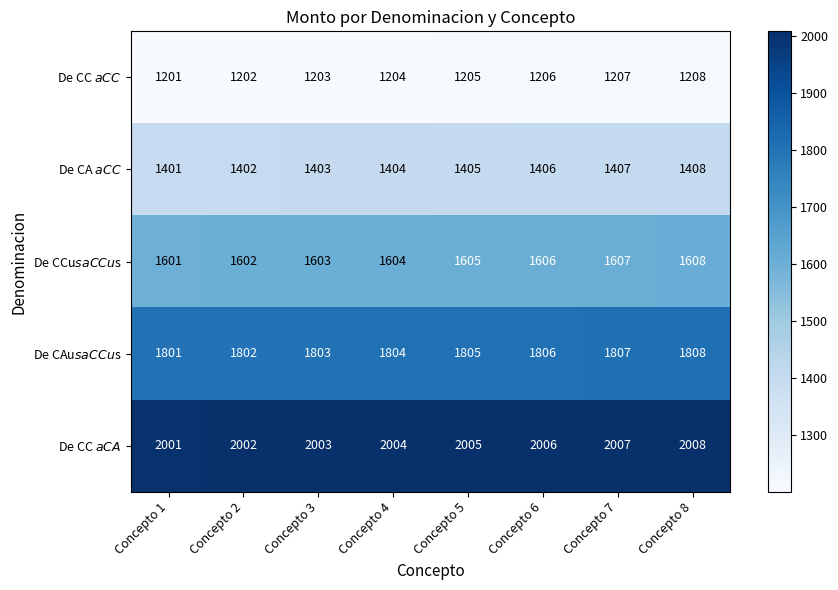

What is the difference between the highest and lowest values at Concepto 5?

800